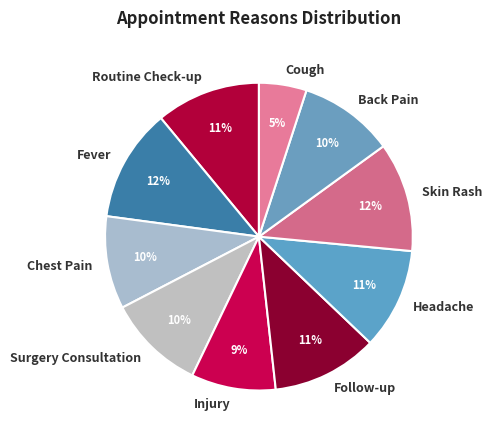

Do Chest Pain and Cough together represent more than half of the pie?

No